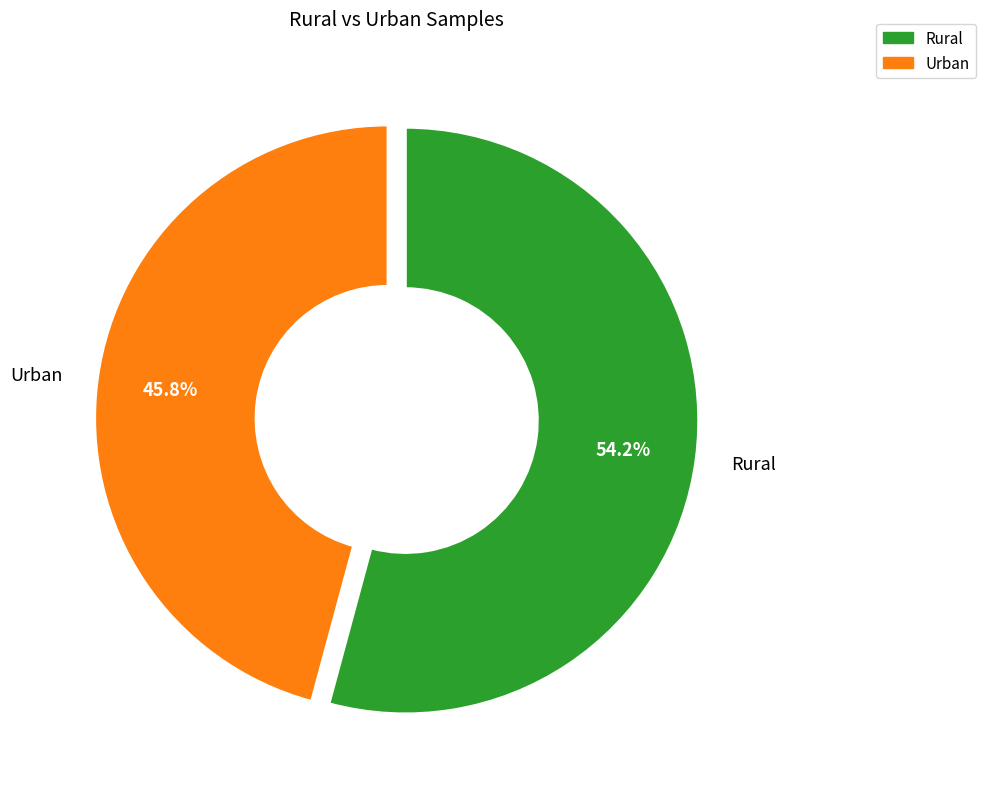

To the nearest percent, what percentage of the pie is Rural?

54%